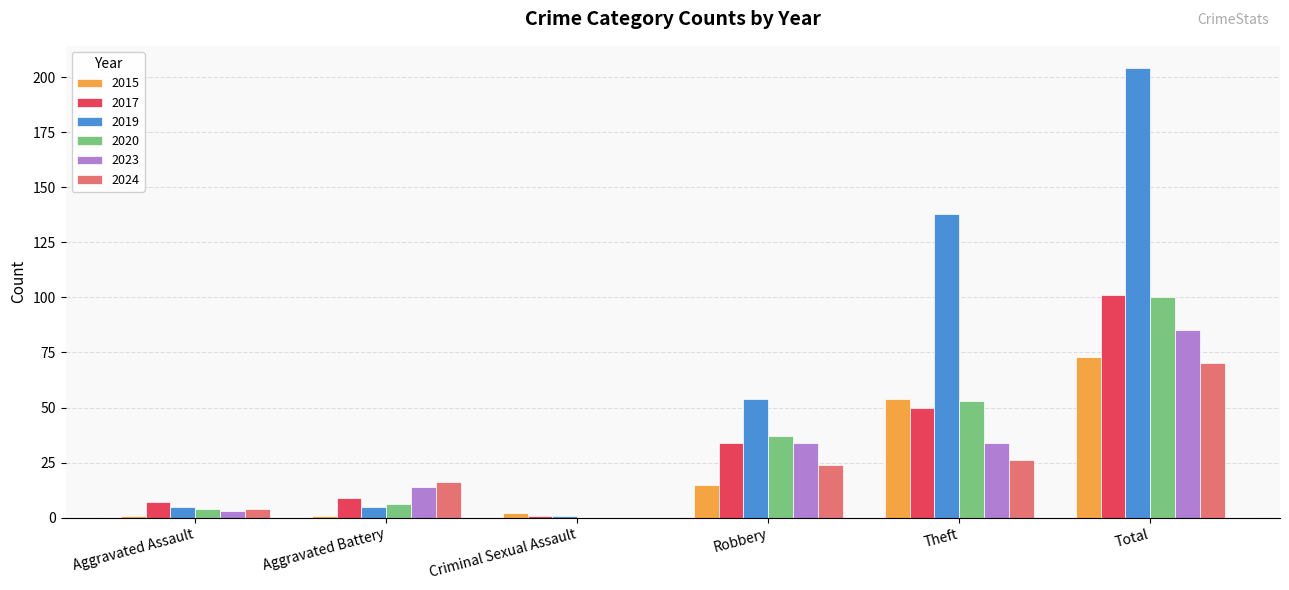

Reading left to right, transcribe all the data shown in this chart.

2015: 1	1	2	15	54	73
2017: 7	9	1	34	50	101
2019: 5	5	1	54	138	204
2020: 4	6	0	37	53	100
2023: 3	14	0	34	34	85
2024: 4	16	0	24	26	70